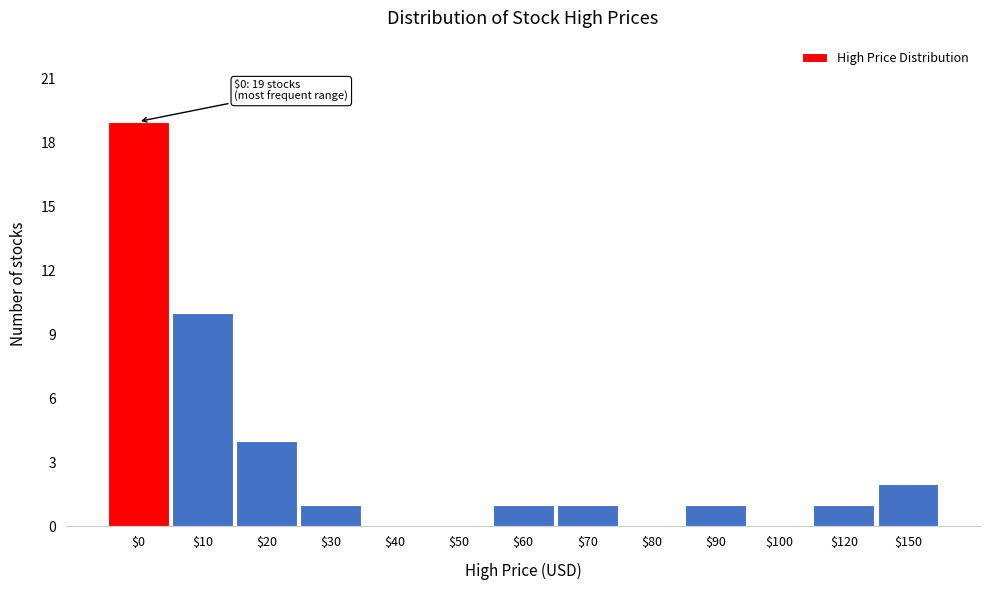

Where is the data nearest to the value 9?

$10